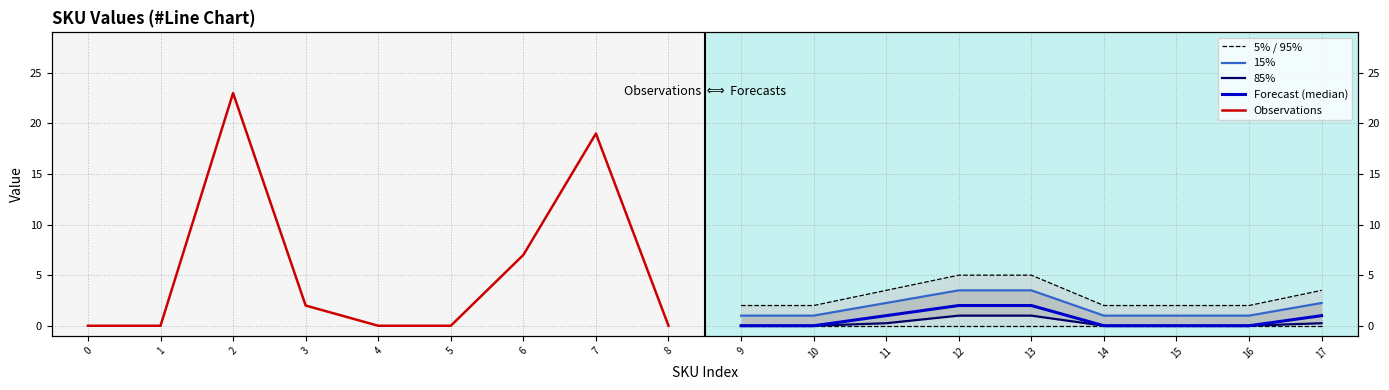

Which series has the largest range (max minus min)?

Observations